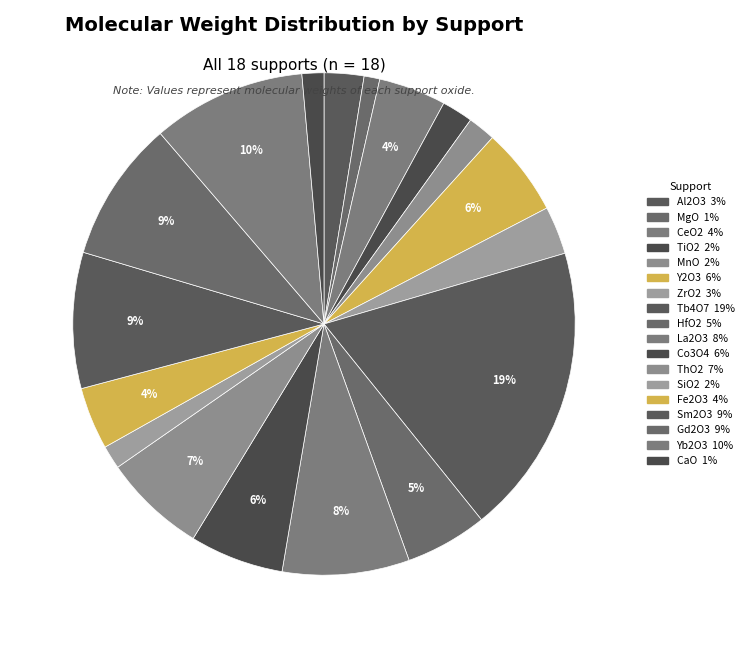

What is the change in value from Y2O3 to Fe2O3?

-66.1